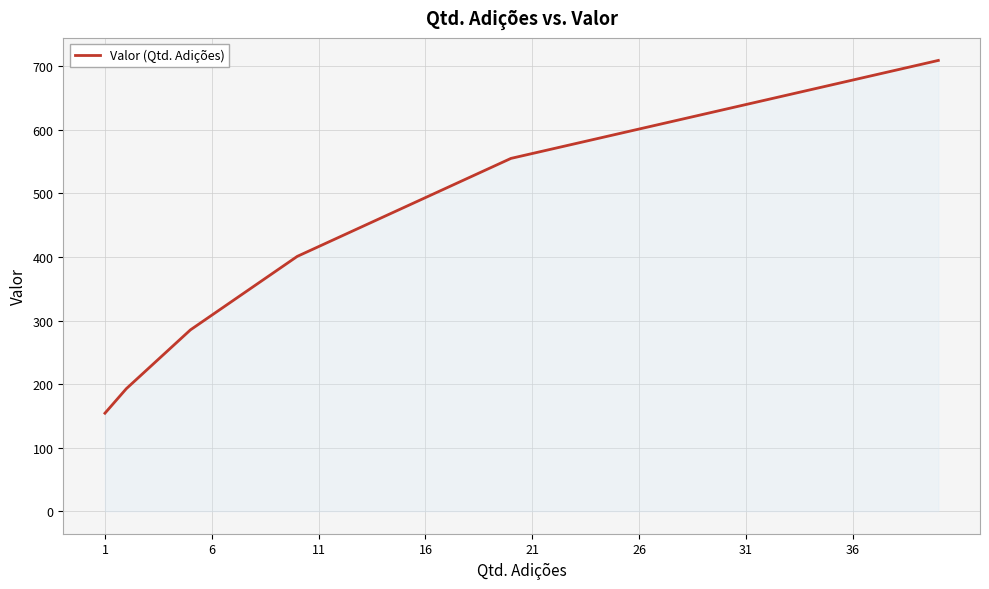

Does the chart have visible grid lines?

Yes